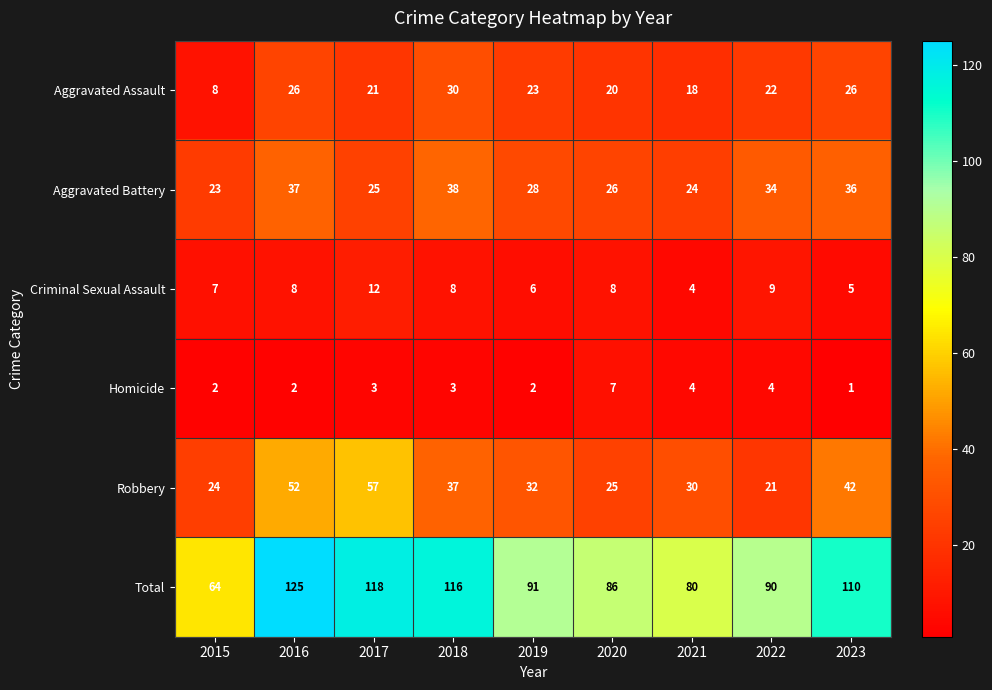

What is the total value across all series at 2020?

172